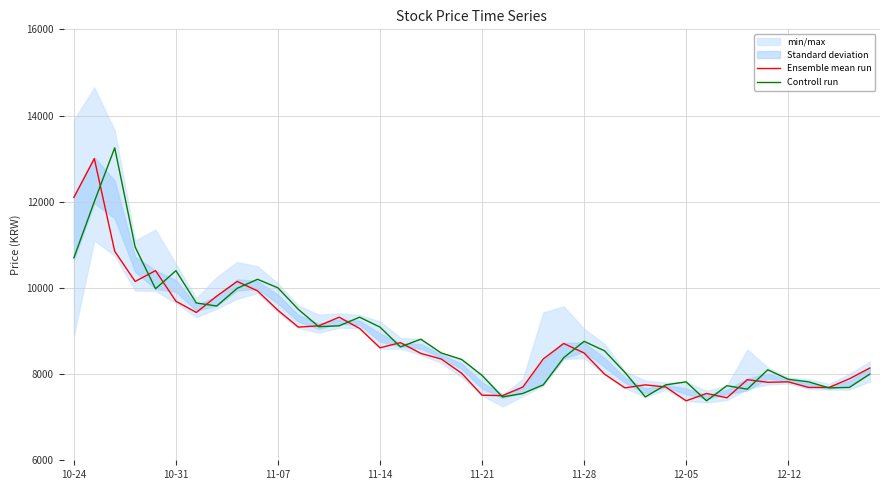

Rank the series by their average value, from lowest to highest.

Ensemble mean run, Controll run